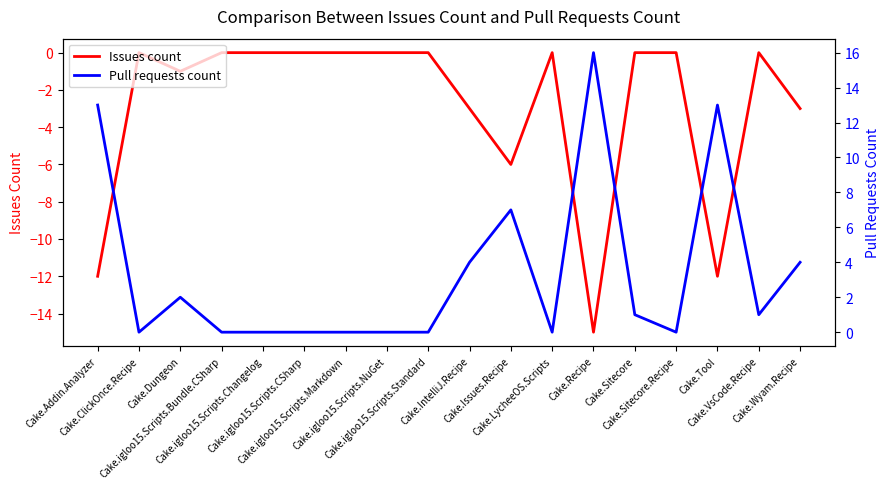

At how many categories does at least one series exceed 1?

7